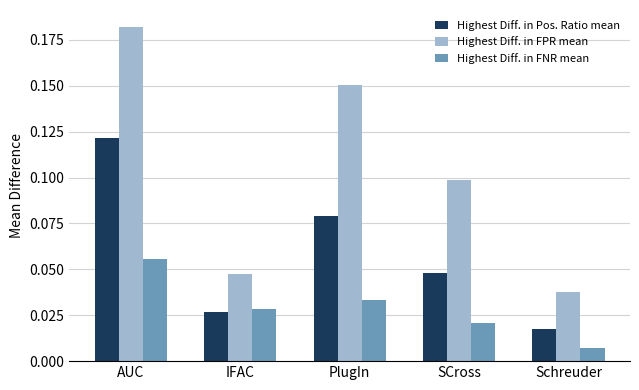

Which series has the largest range (max minus min)?

Highest Diff. in FPR mean